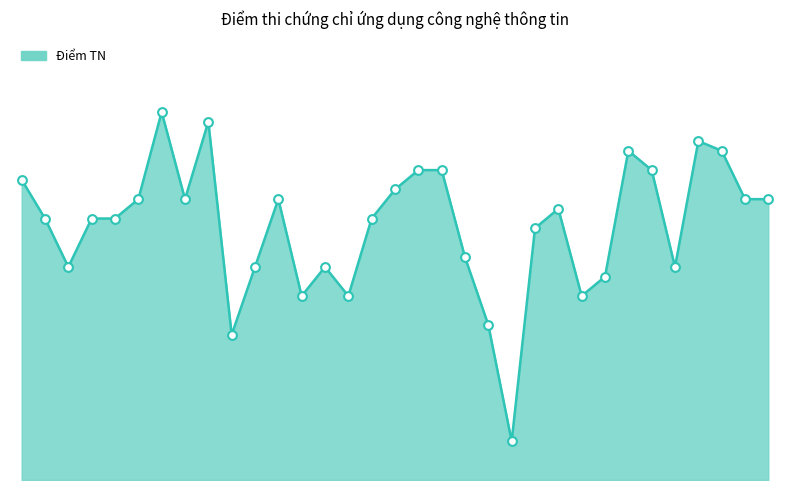

Is this an area chart (filled region under the line)?

Yes